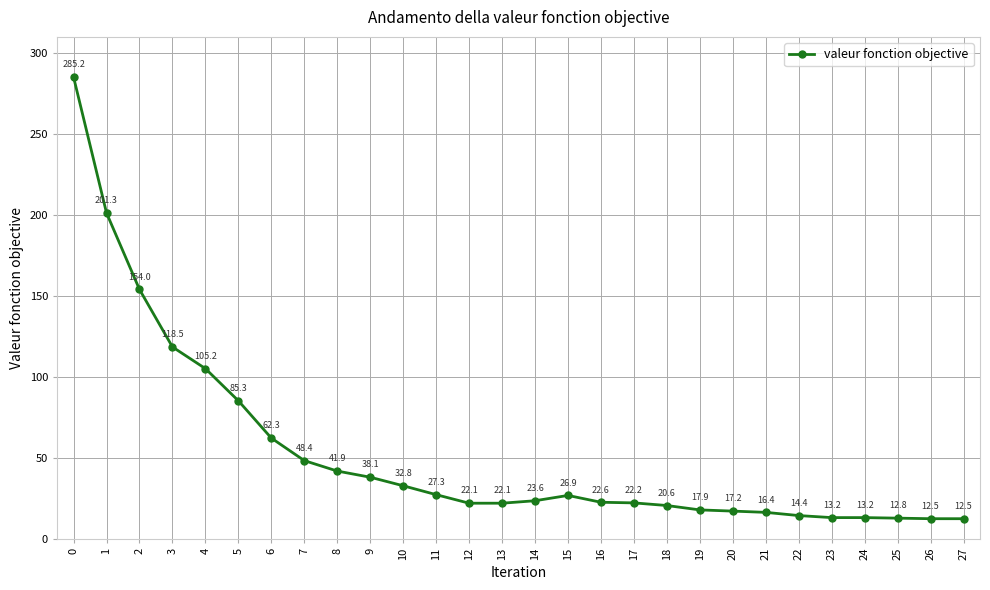

True or false: the data has more than 2 interior local peaks.

False